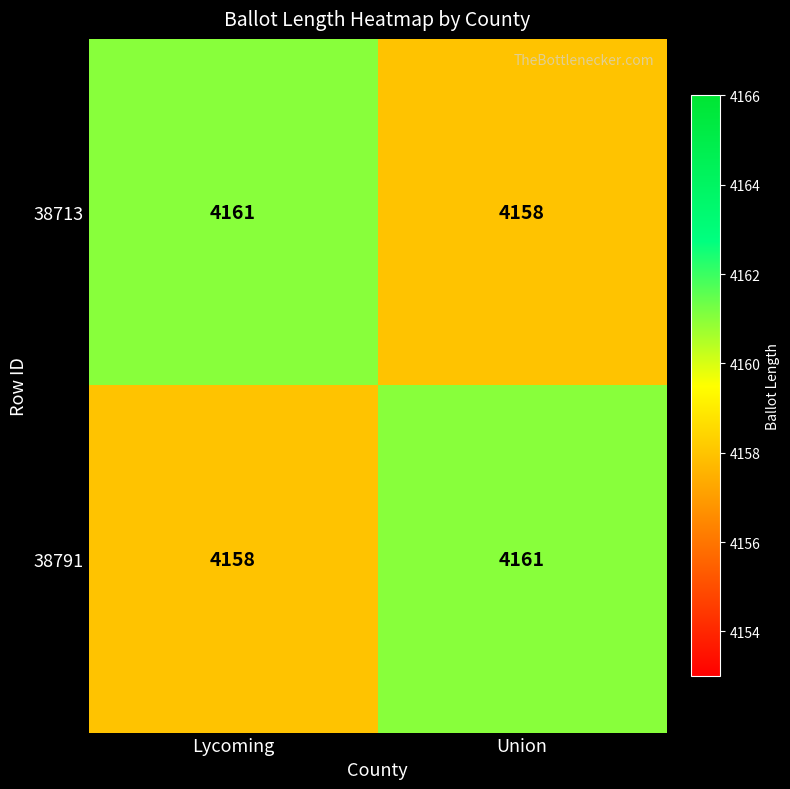

What is the total value across all series at Lycoming?

8319